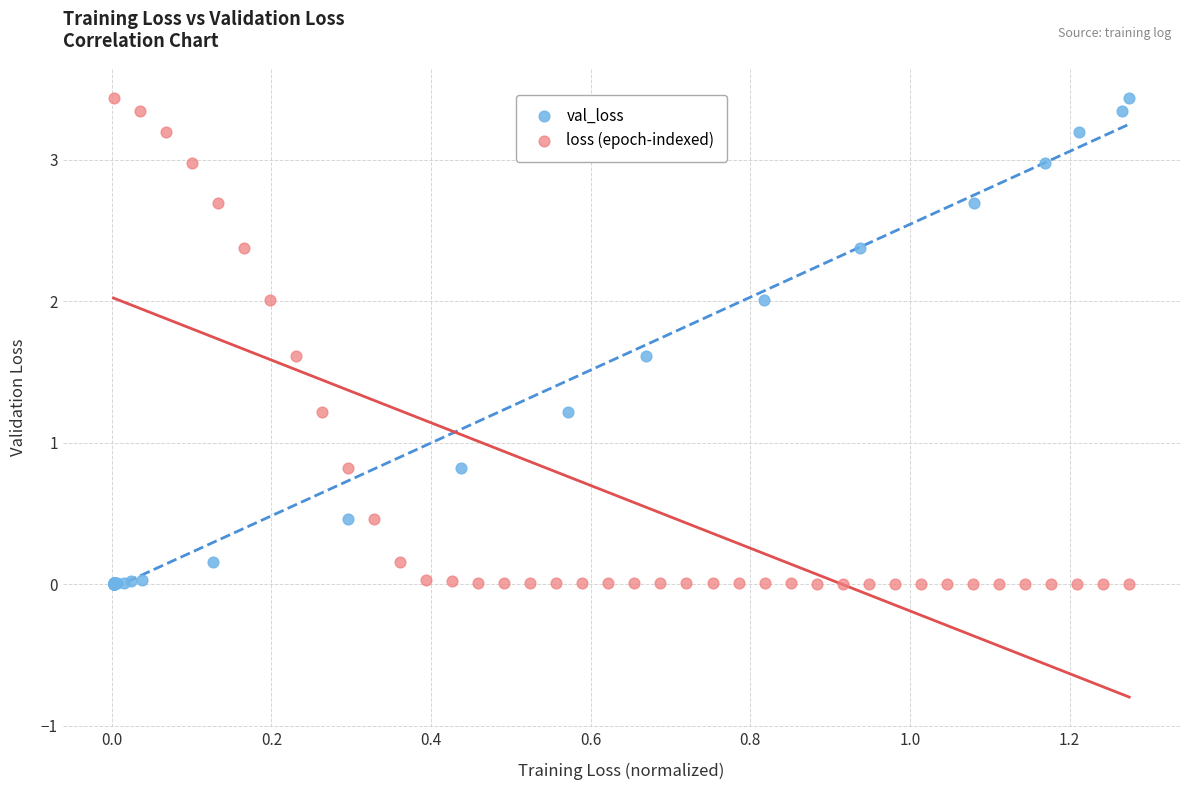

What are all the series names shown in the legend?

val_loss, loss (epoch-indexed)